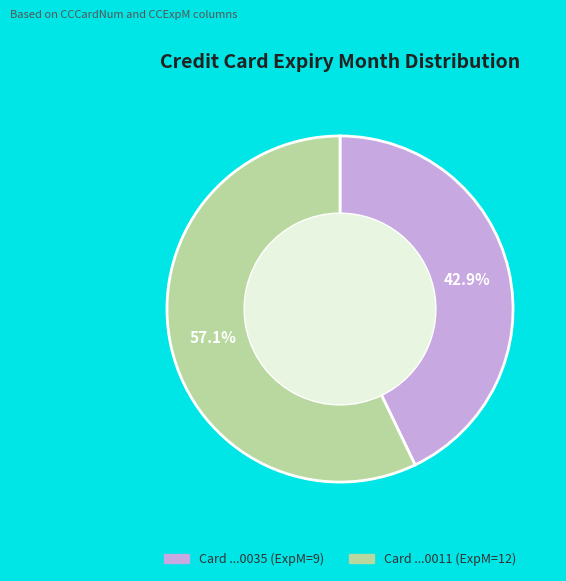

How many slices are in this pie chart?

2